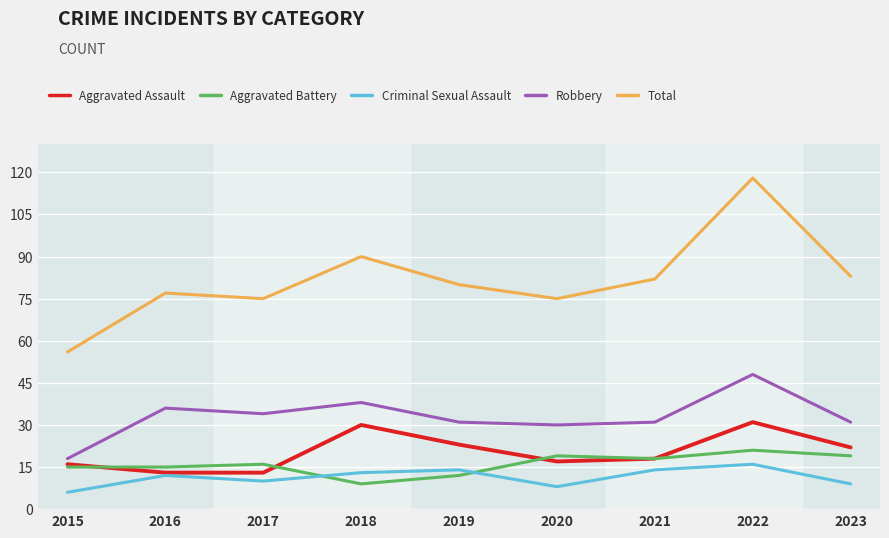

Does the chart display data point markers on the line(s)?

No